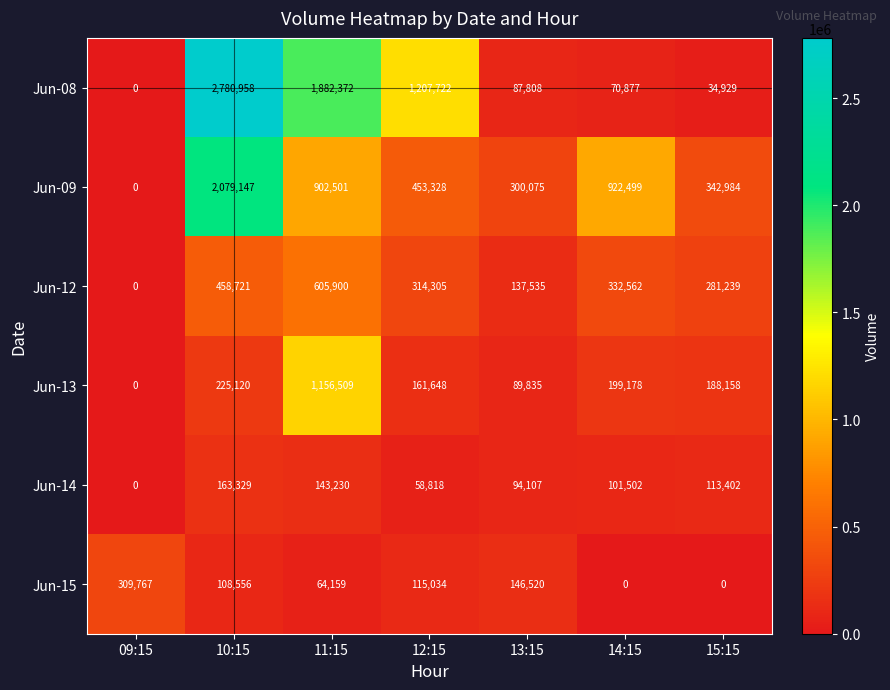

What is the maximum value shown in the chart?

2780958